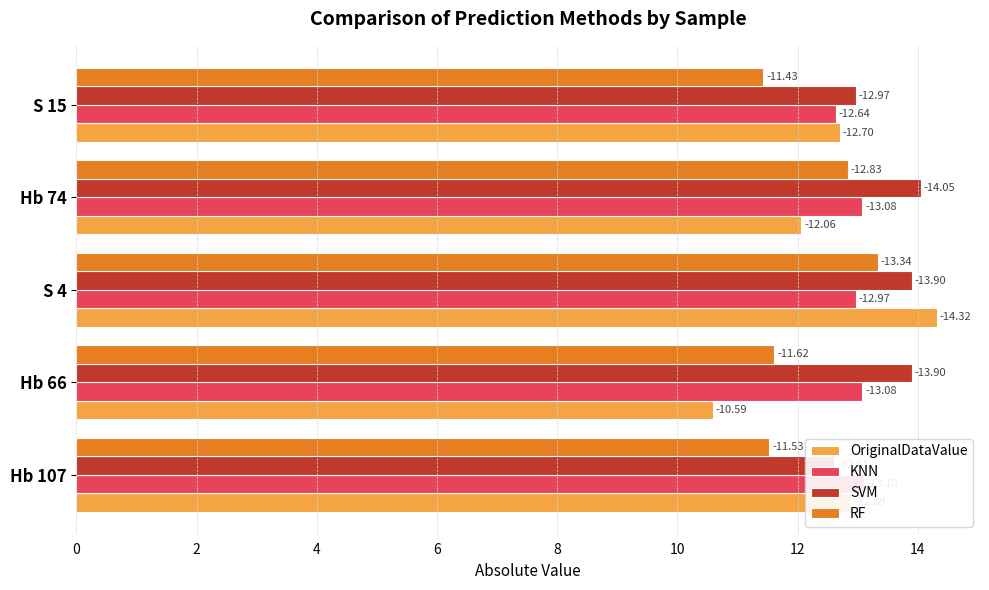

List the labels in order of SVM value, smallest first.

0, 8, 2, 4, 6